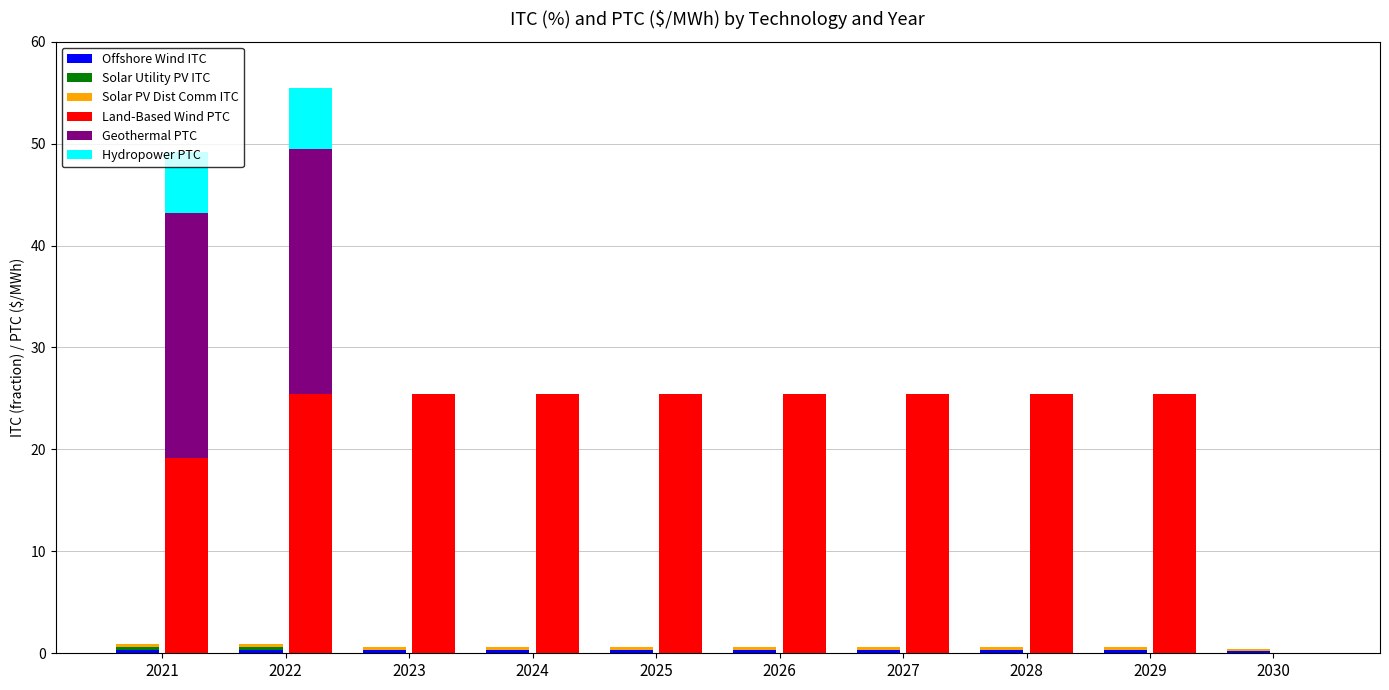

At 2027, list the series in order from smallest to largest.

Solar Utility PV ITC, Geothermal PTC, Hydropower PTC, Solar PV Dist Comm ITC, Offshore Wind ITC, Land-Based Wind PTC